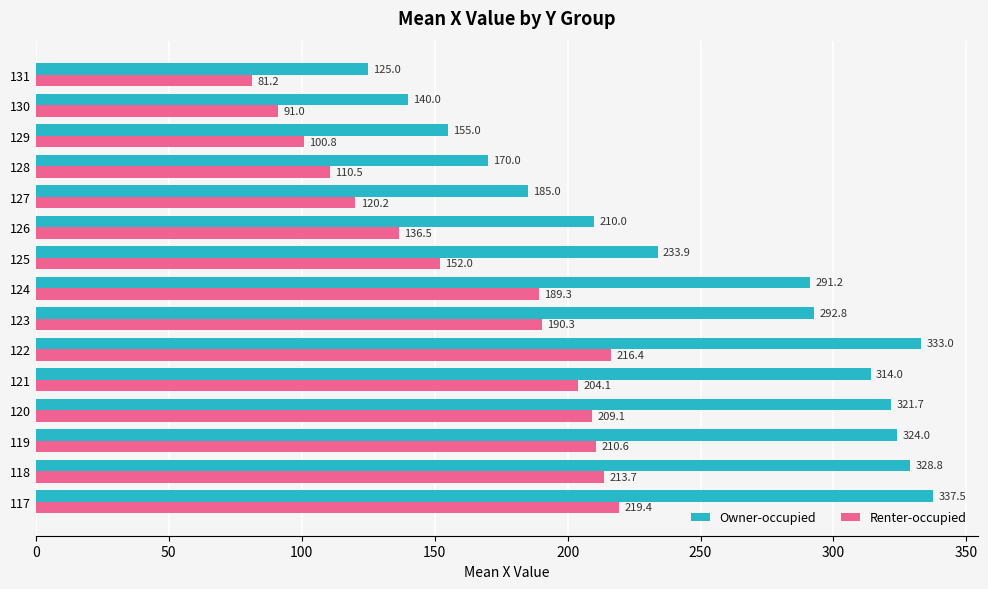

Which series has the largest total across all categories?

Owner-occupied